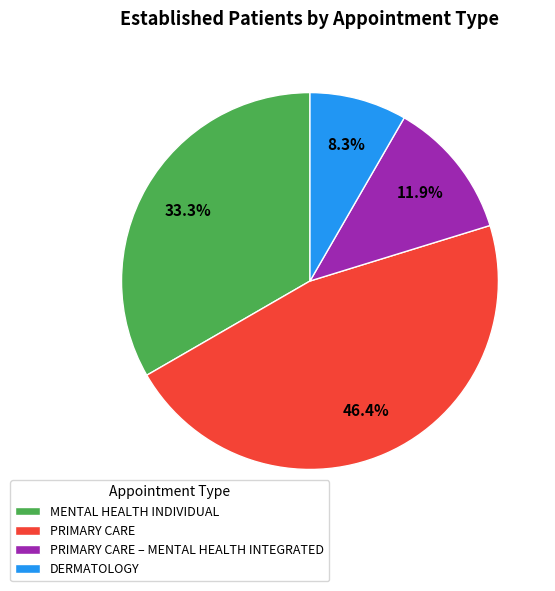

What is the largest slice in the pie chart?

PRIMARY CARE